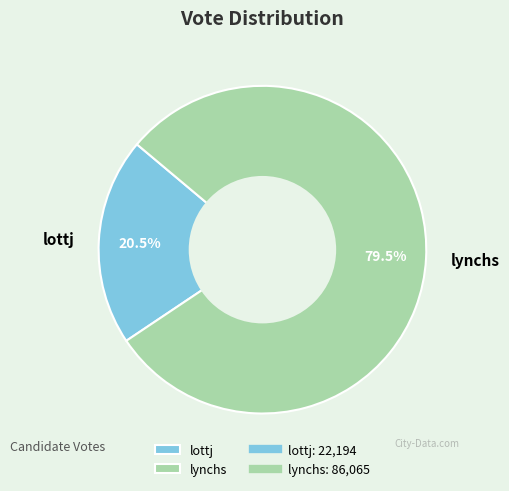

What is the largest slice in the pie chart?

lynchs